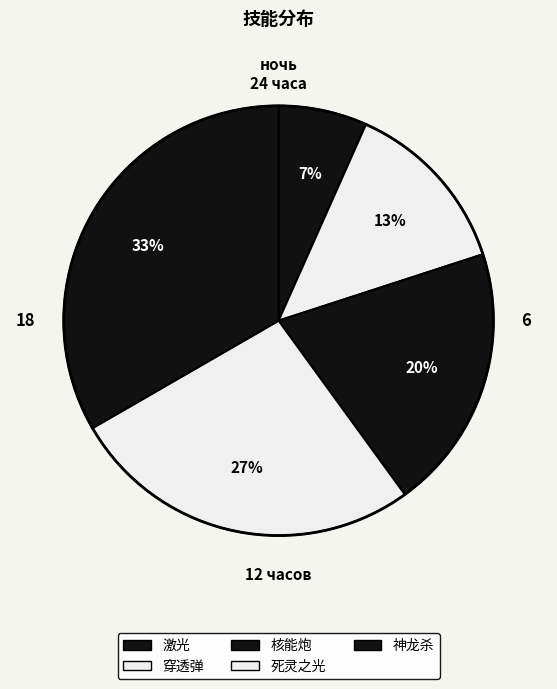

How many slices are in this pie chart?

5